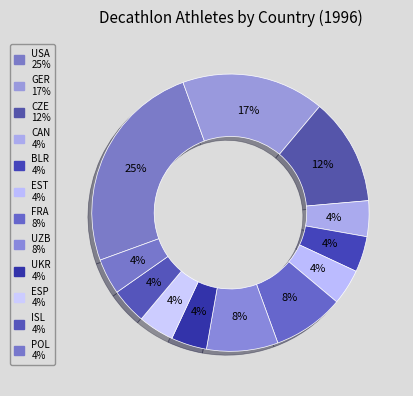

How many slices are in this pie chart?

12